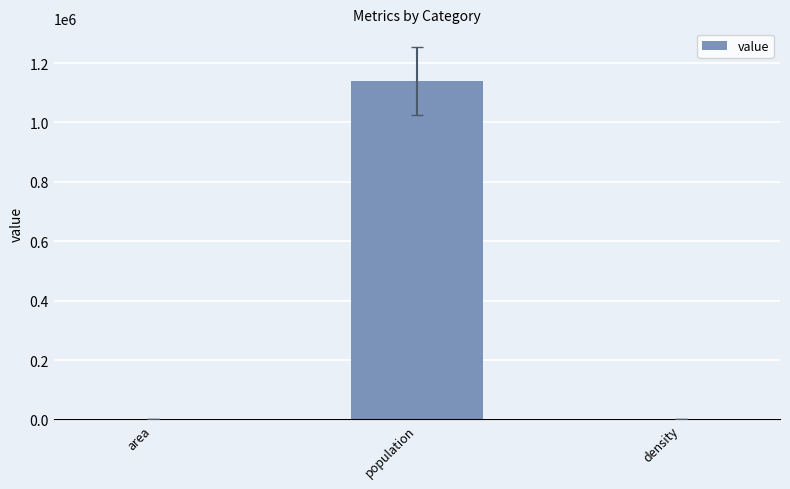

How many data points does each series have?

3